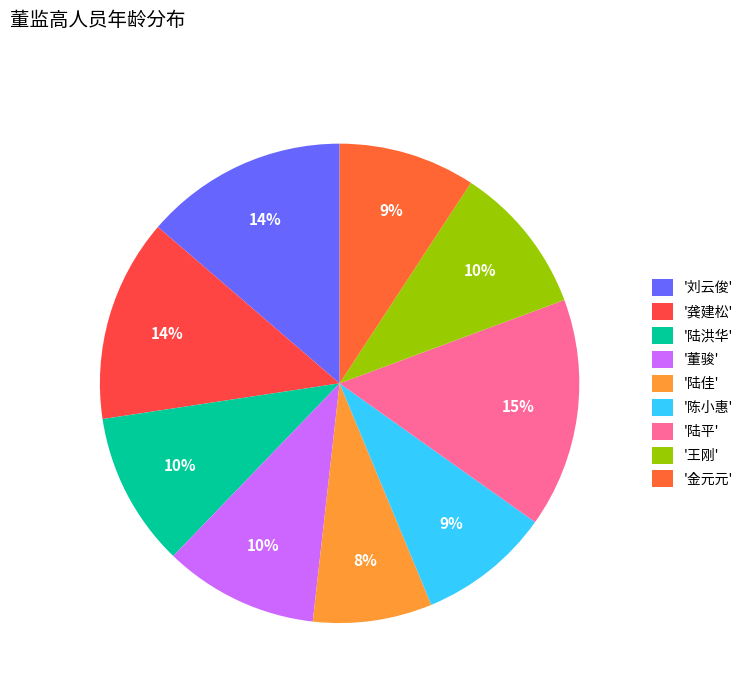

Does any single category account for the majority?

No